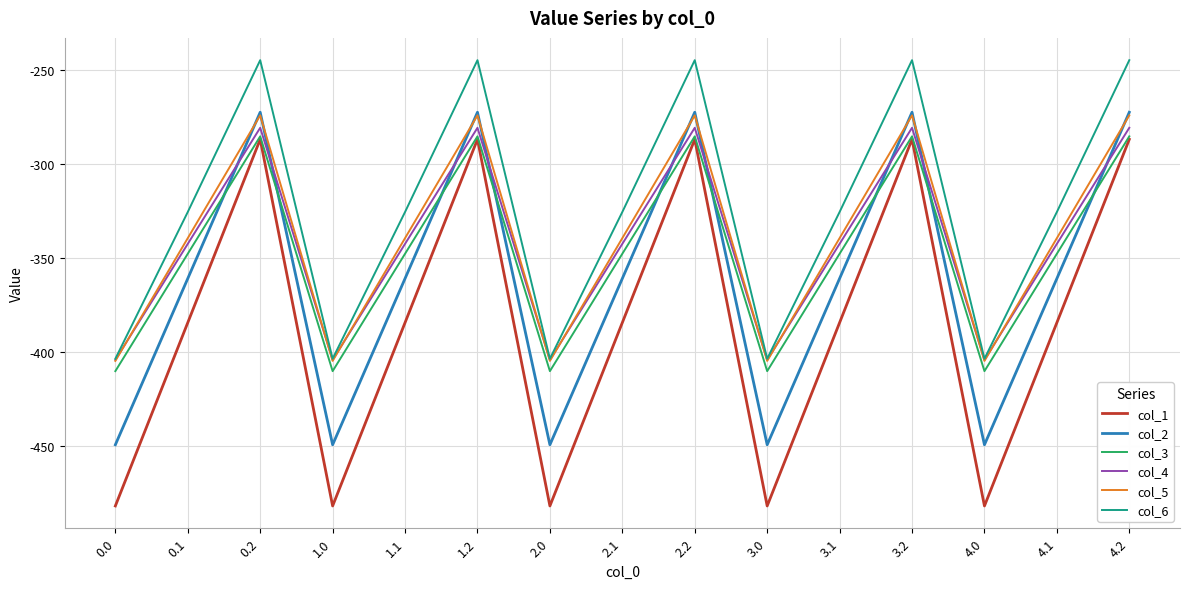

What position from the right is 0.0?

15